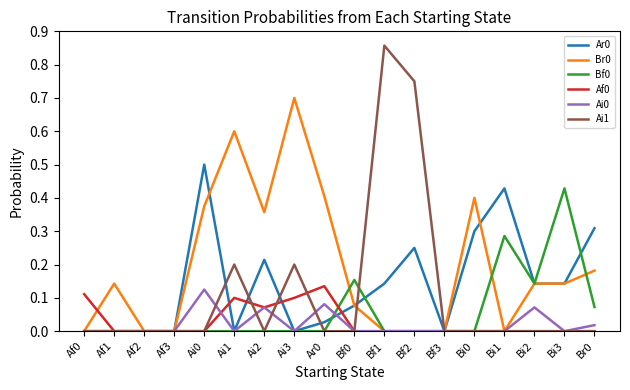

Is the value of Bf0 at Br0 greater than the value of Ai1 at Ai2?

Yes